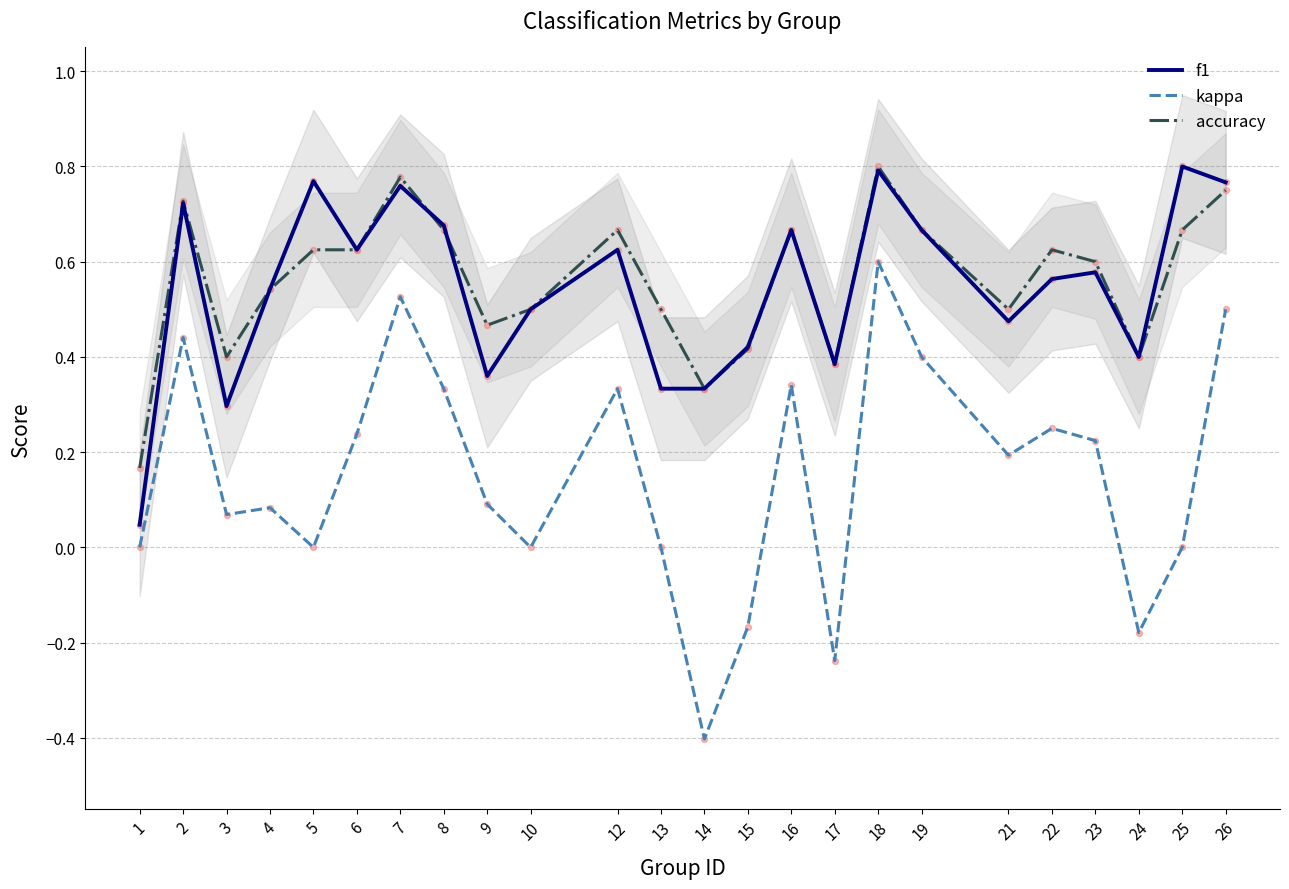

At which category is the sum across all series the highest?

18